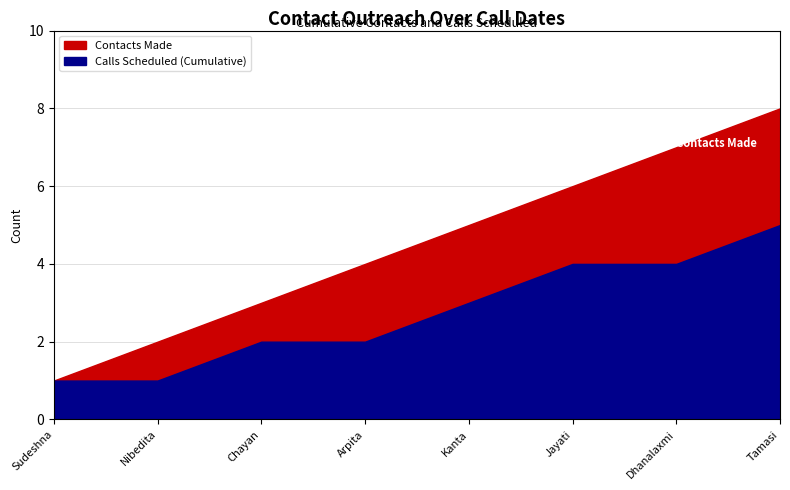

Where does the Contacts Made series first go above 5?

2020-12-15 (Jayati)